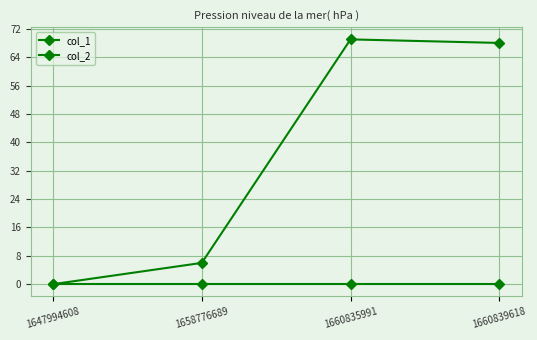

Is this an area chart (filled region under the line)?

No